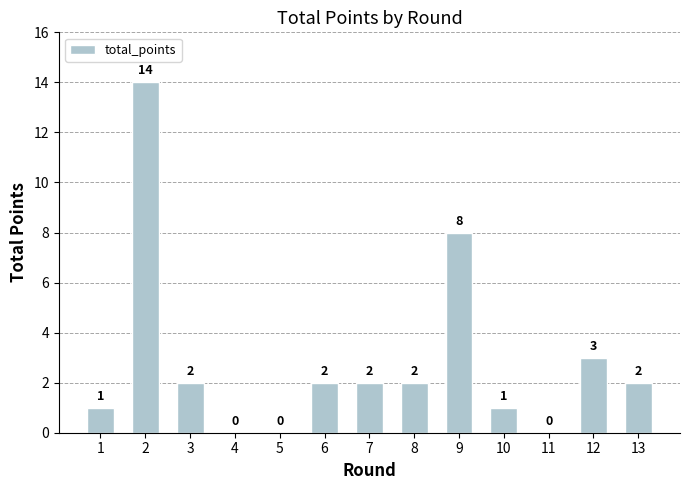

Are the bars horizontal?

No